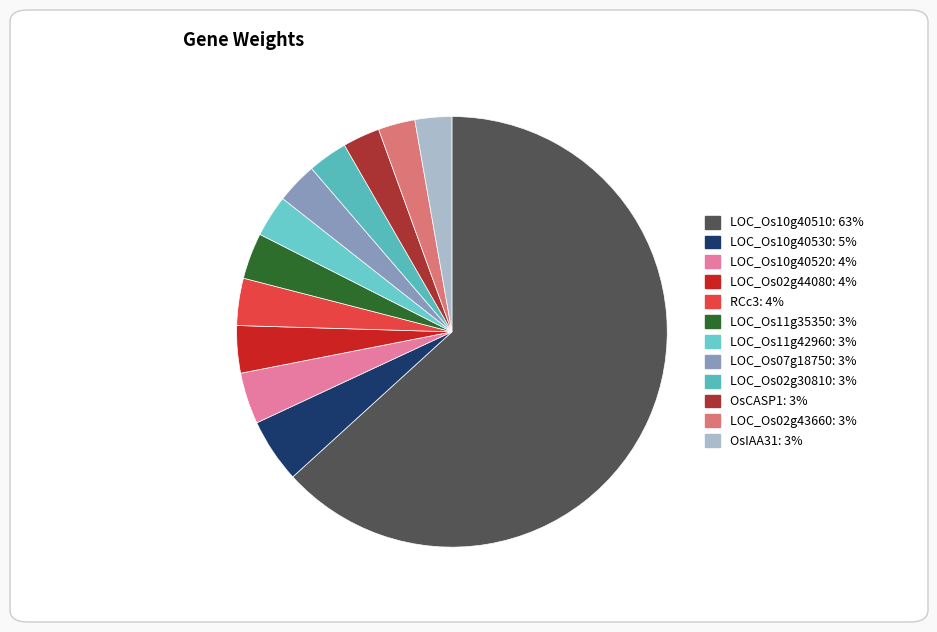

Rank the categories by value from highest to lowest.

LOC_Os10g40510, LOC_Os10g40530, LOC_Os10g40520, LOC_Os02g44080, RCc3, LOC_Os11g35350, LOC_Os11g42960, LOC_Os07g18750, LOC_Os02g30810, OsCASP1, LOC_Os02g43660, OsIAA31